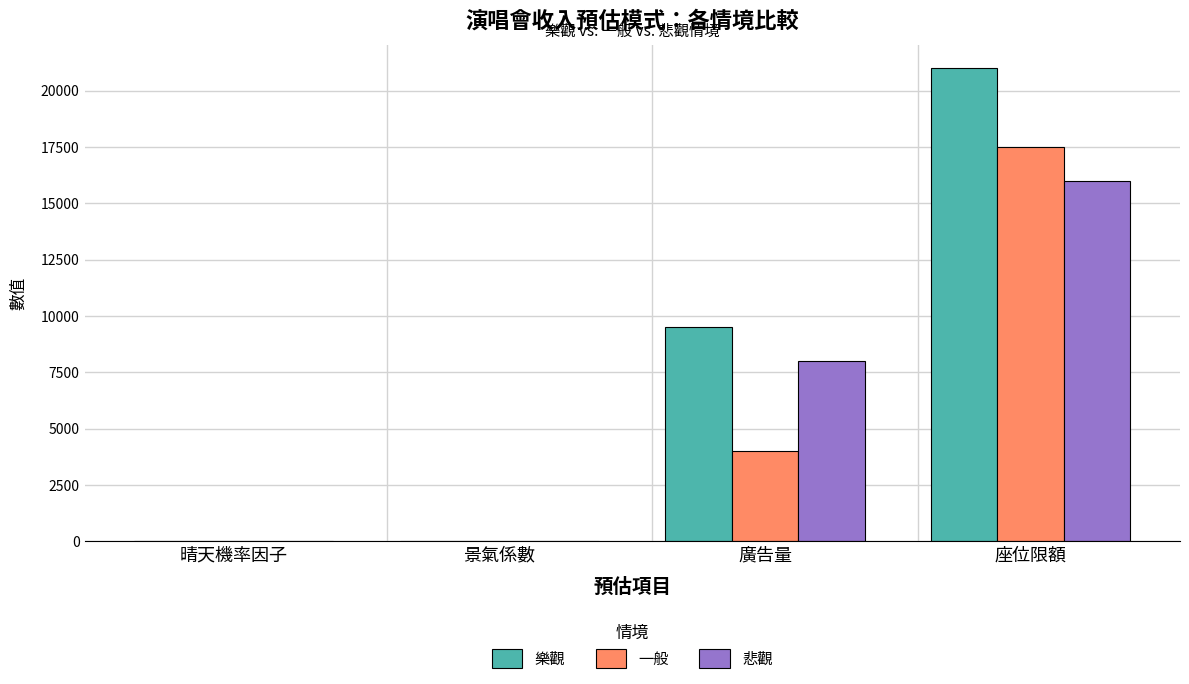

What is the sum of all 樂觀 values?

30509.2